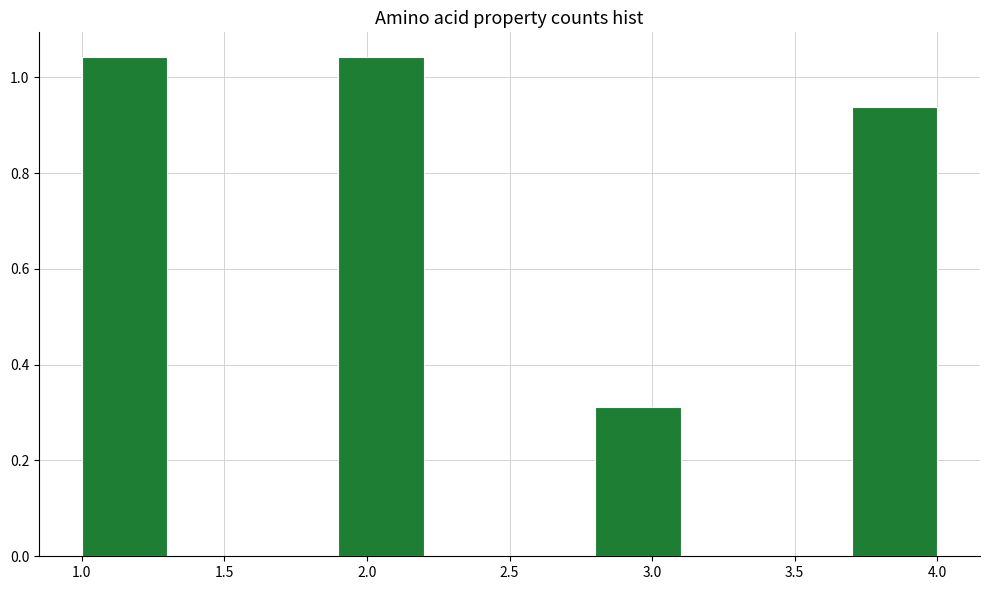

How tall is the bar that spans 1.0 to 1.3 on the x-axis? The values are not printed on the chart, so give them approximately, as read against the axis.

1.04